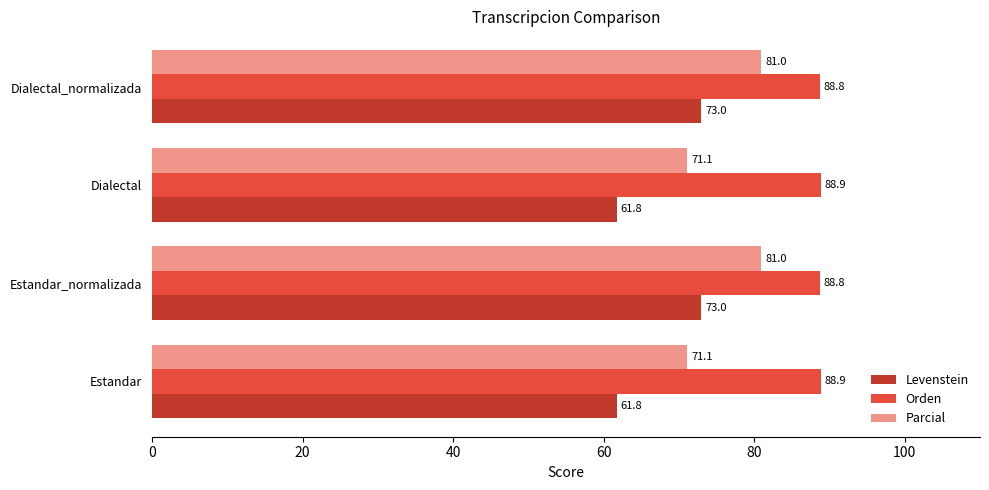

Which series has the widest spread of values?

Levenstein